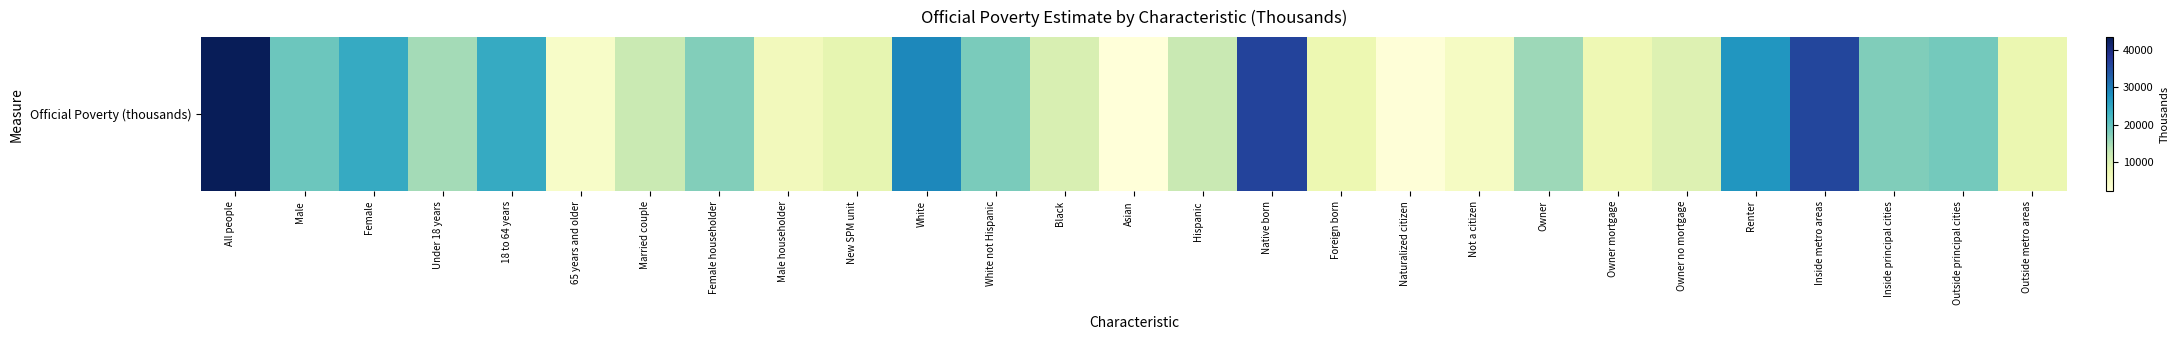

What is the change in value from Married couple to Outside principal cities?

+6453.3